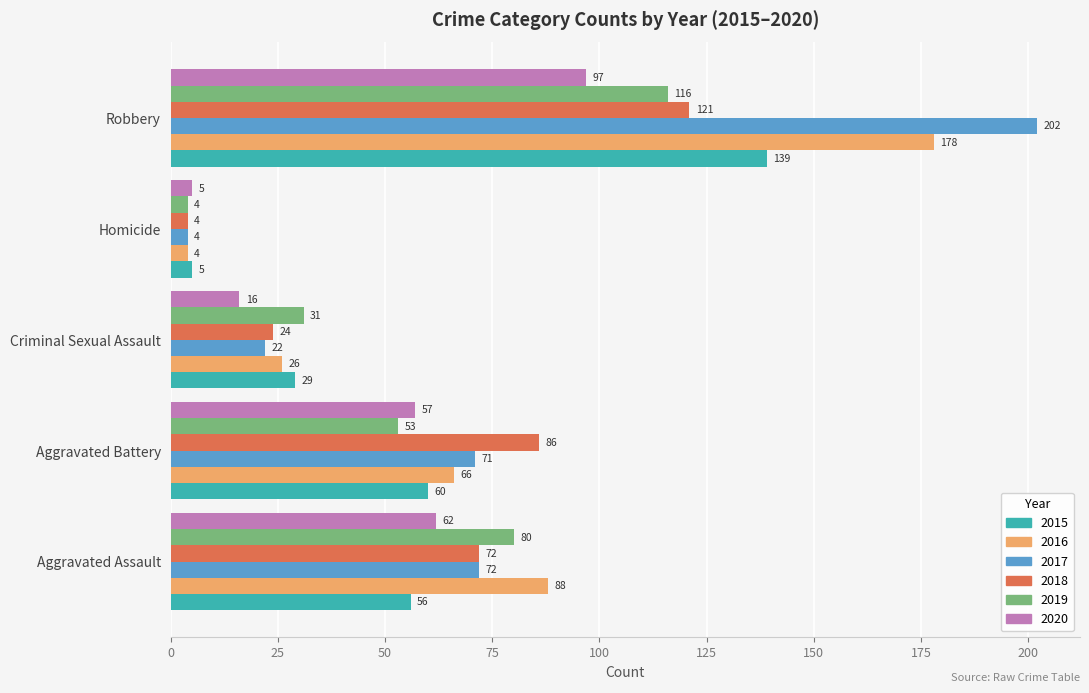

Is it true that 2017 equals 71 at Aggravated Battery?

True